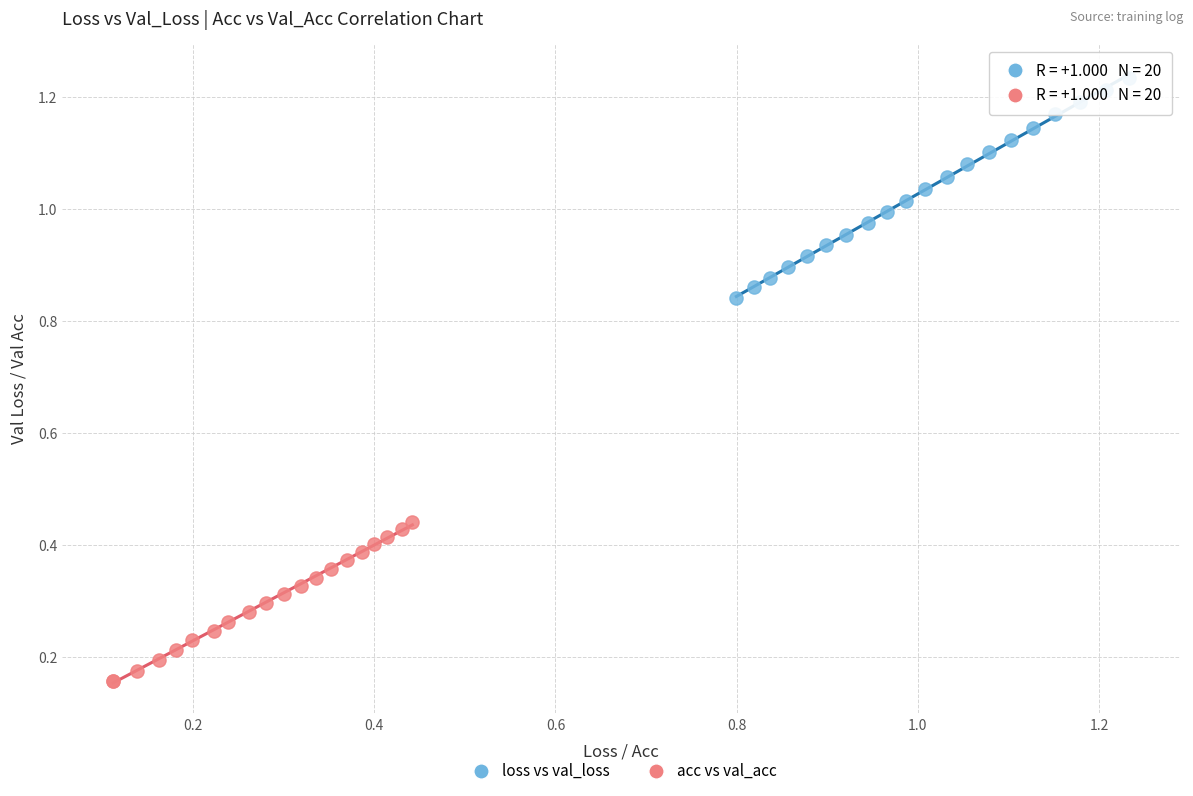

Which series has the widest spread of Y values?

loss vs val_loss